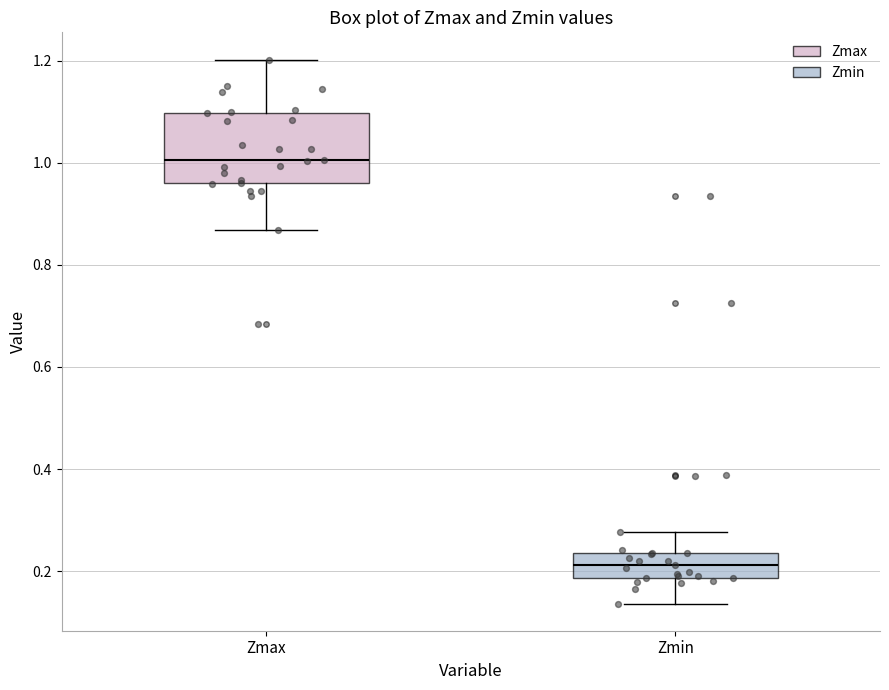

Reading left to right, transcribe this box plot: for each box, give where its median line is, the range the box spans, and where its two whiskers end, as read against the y-axis. The values are not printed on the chart, so give them approximately, as read against the axis.

Zmax: median 1.00, box 0.96 to 1.10, whiskers 0.86 to 1.20
Zmin: median 0.22, box 0.18 to 0.24, whiskers 0.14 to 0.28